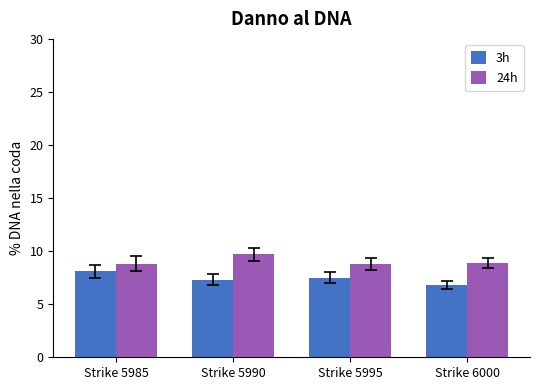

How many groups of bars are there?

4